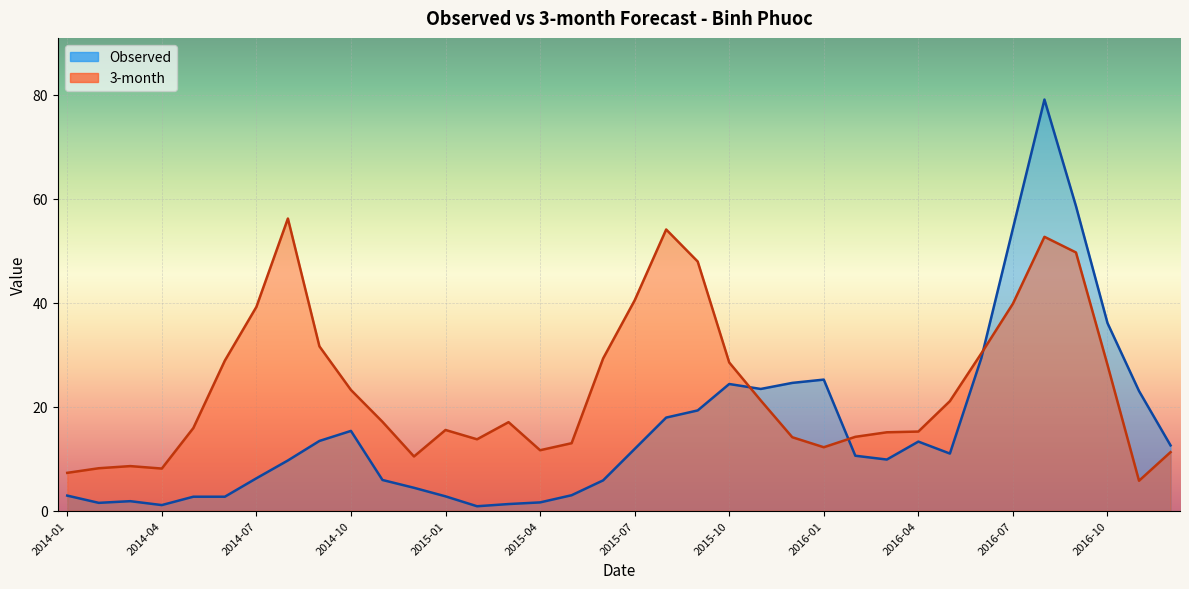

Does the chart display data point markers on the line(s)?

No